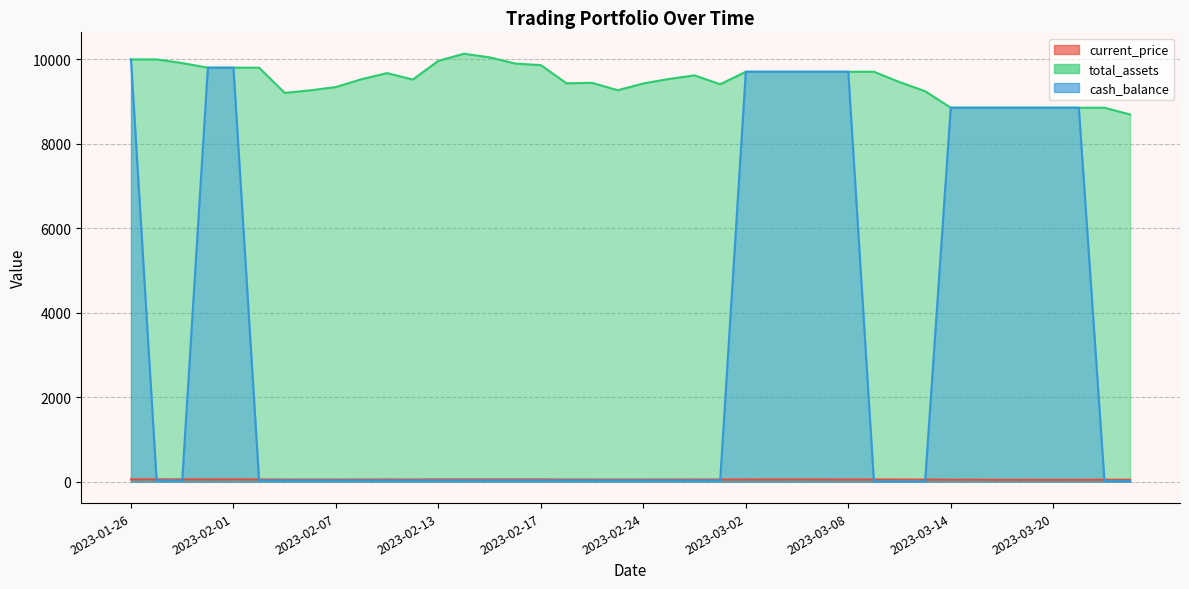

What is the total value across all series at 2023-01-31?

19662.5